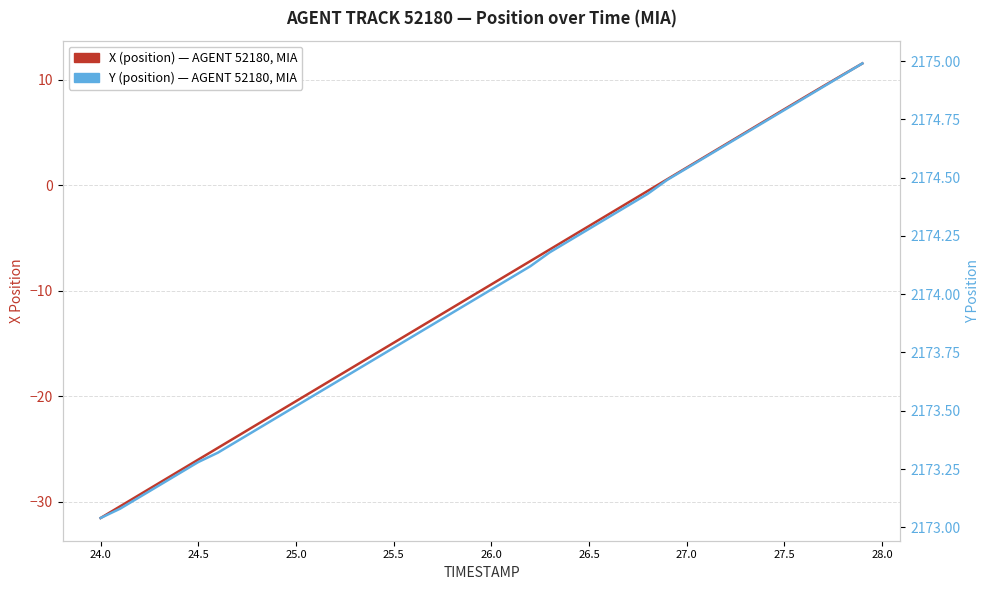

Is this an area chart (filled region under the line)?

No